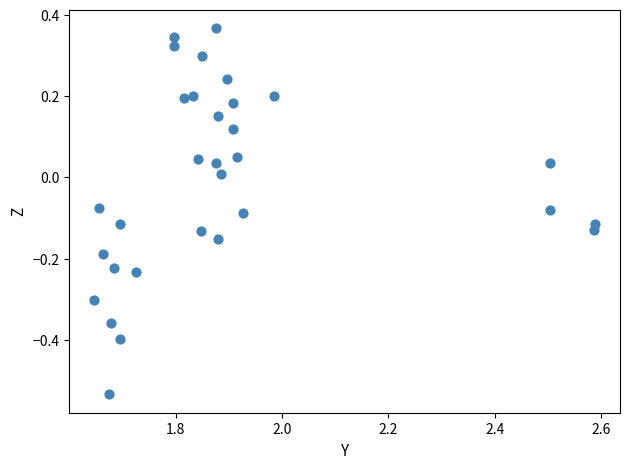

What is the range of X values (max minus min)?

0.9